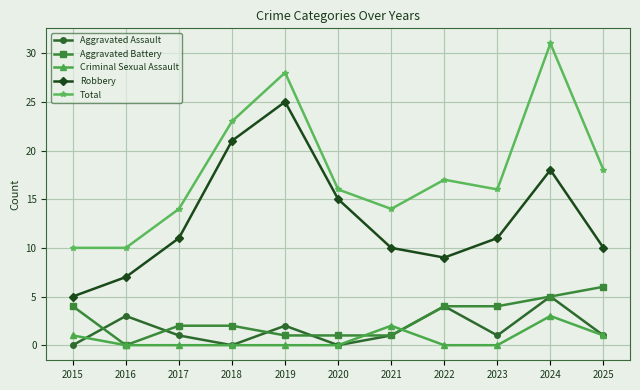

At which category does the chart reach its peak across all series?

2024